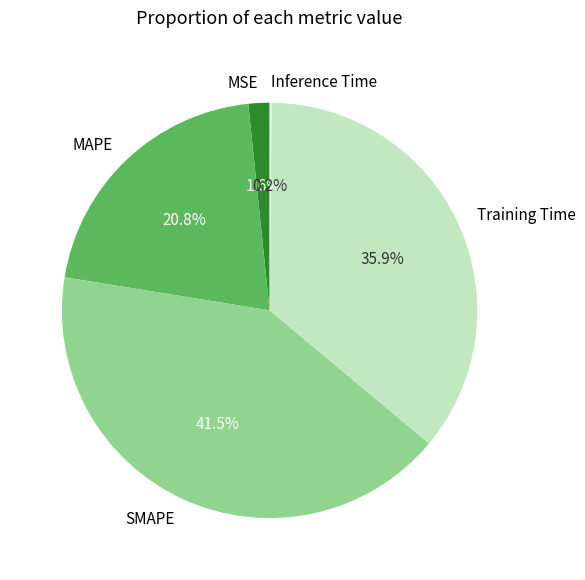

Does any single category account for the majority?

No